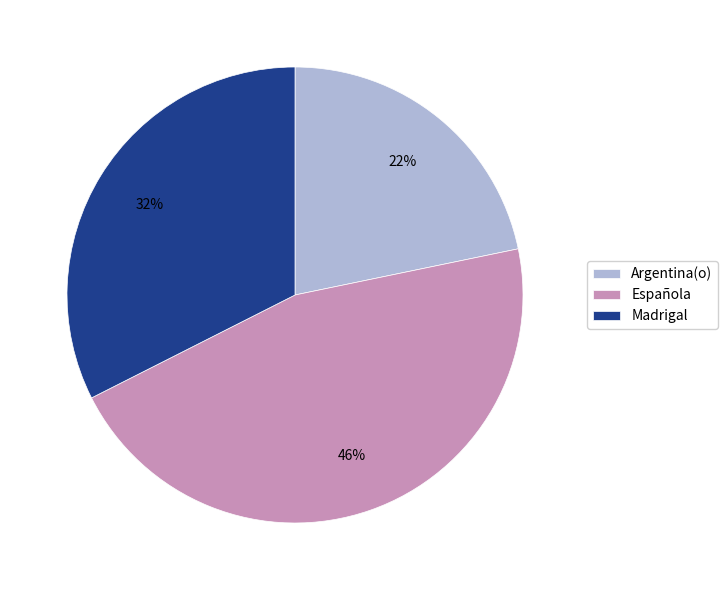

What is the ratio of the value at Española to the value at Argentina(o)?

2.1